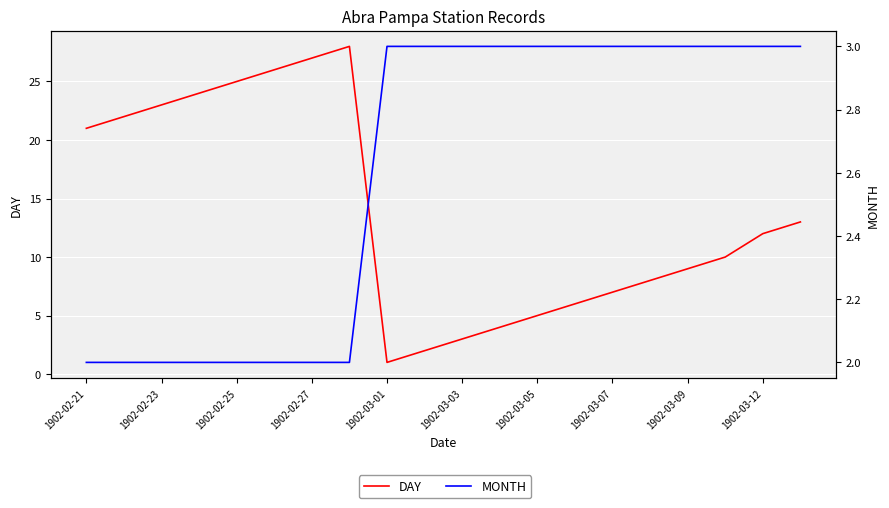

Reading right to left, transcribe all the data shown in this chart.

DAY: 13	12	10	9	8	7	6	5	4	3	2	1	28	27	26	25	24	23	22	21
MONTH: 3	3	3	3	3	3	3	3	3	3	3	3	2	2	2	2	2	2	2	2